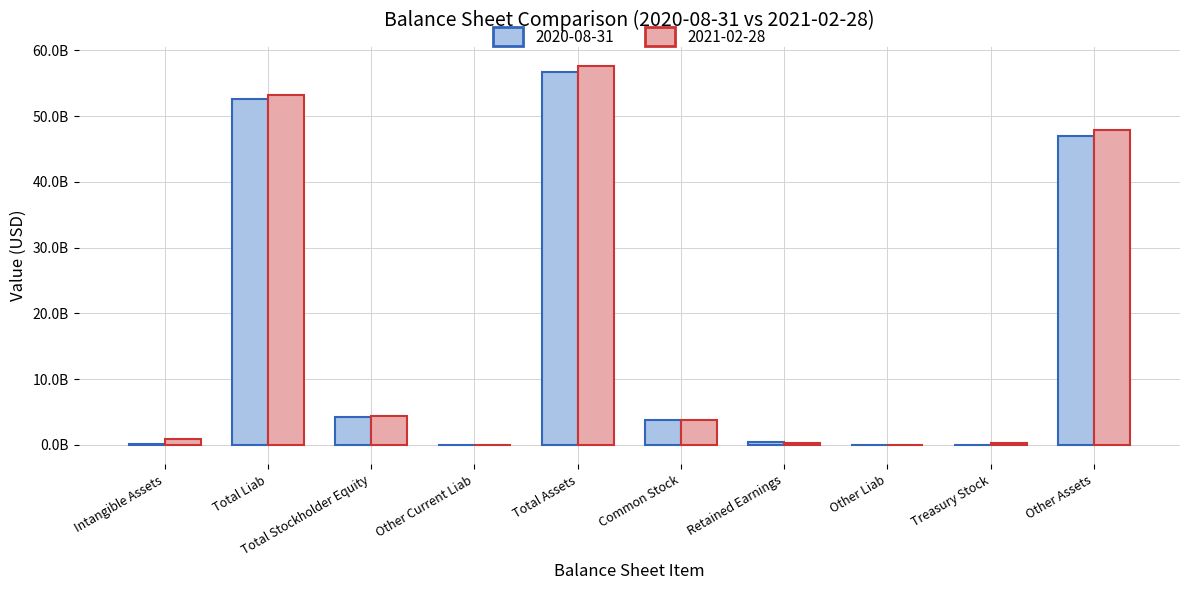

What is the label of the 5th bar from the right?

Common Stock